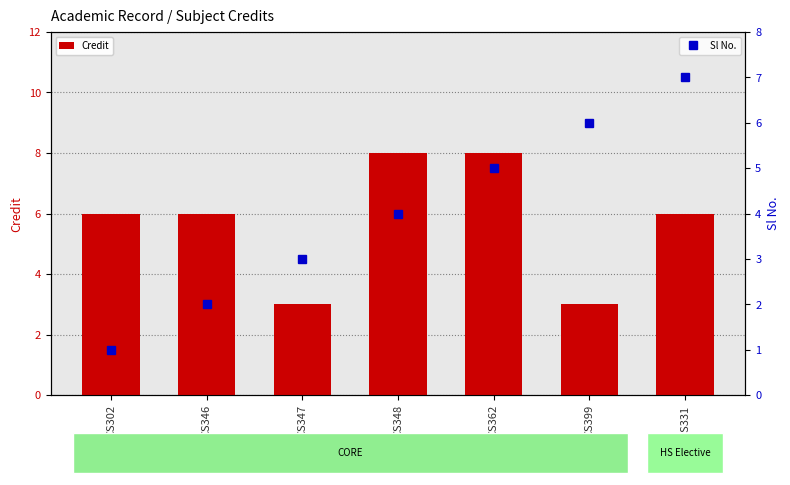

Between HS331 and CS362, which is larger?

CS362